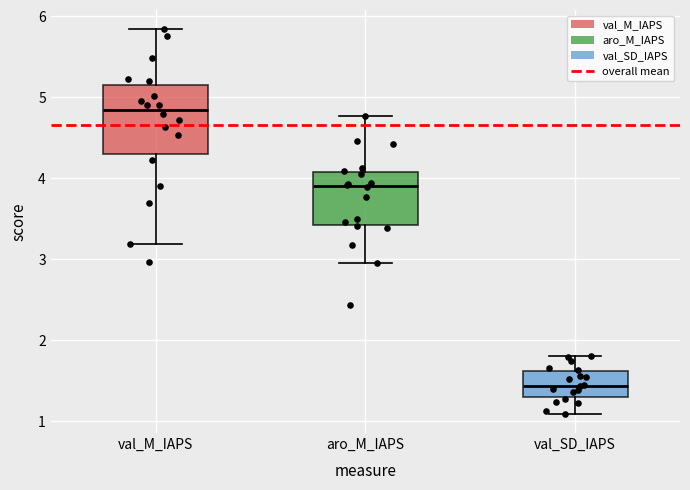

Which box's median line is the highest?

val_M_IAPS